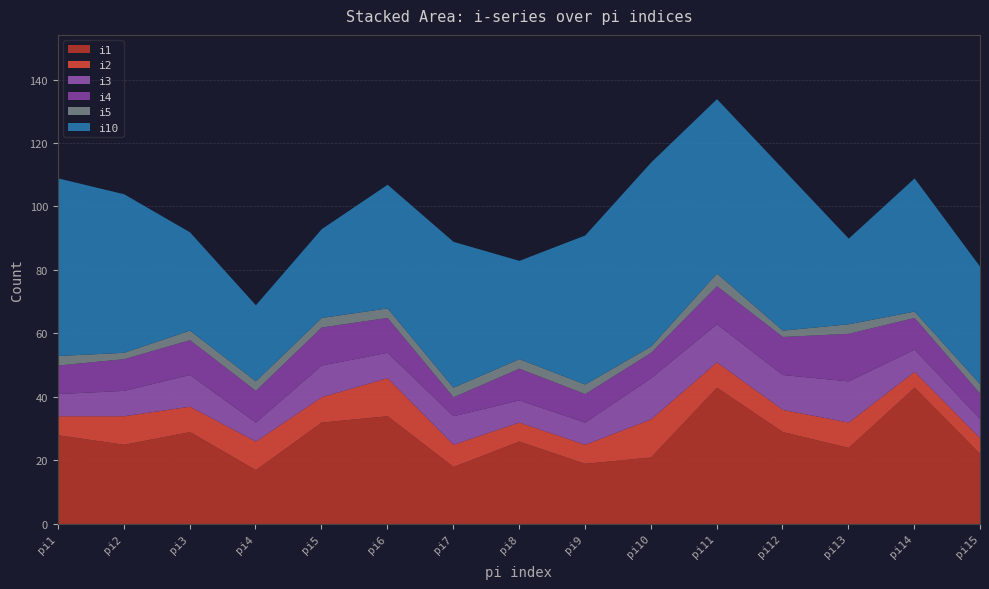

List the series in order of their peak value, highest first.

i10, i1, i4, i3, i2, i5